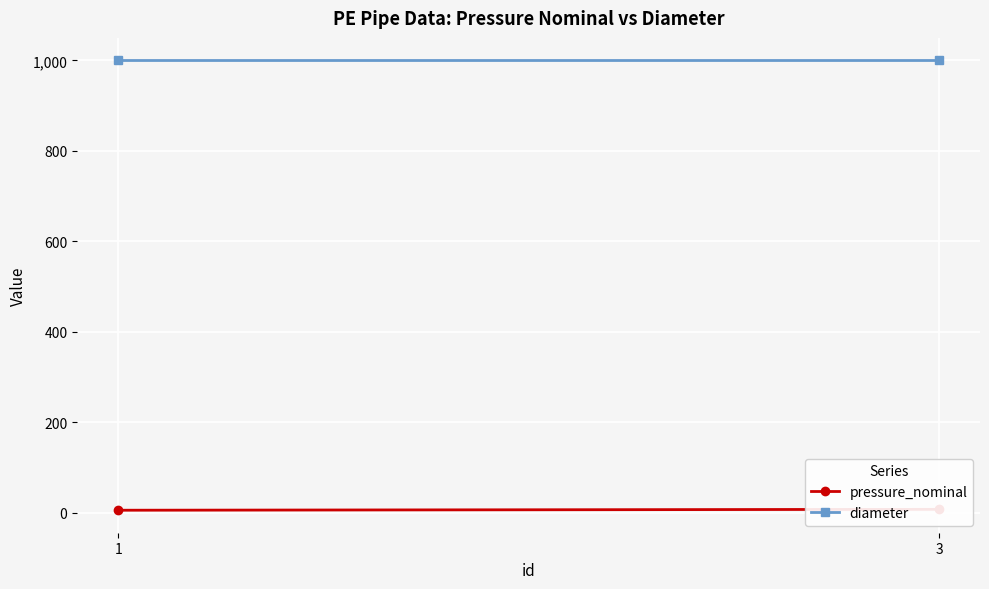

At 3, list the series in order from largest to smallest.

diameter, pressure_nominal